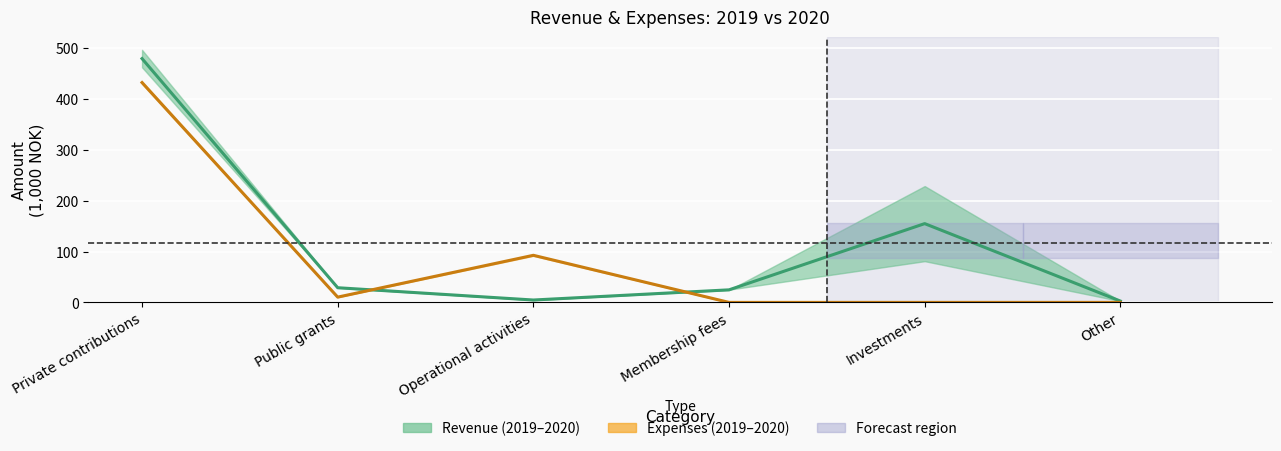

What is the highest value of the Revenue midline series?

479.4